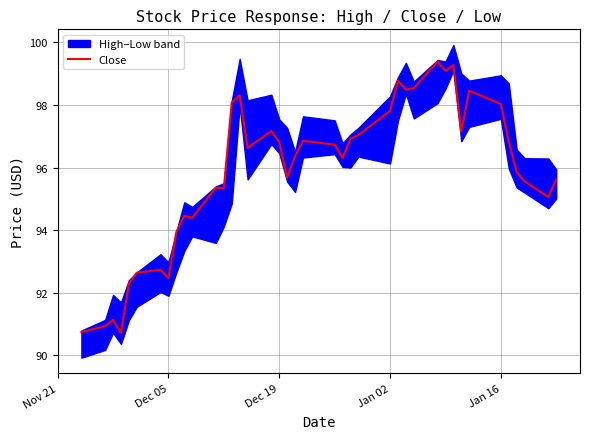

What is the minimum value for Close?

90.7